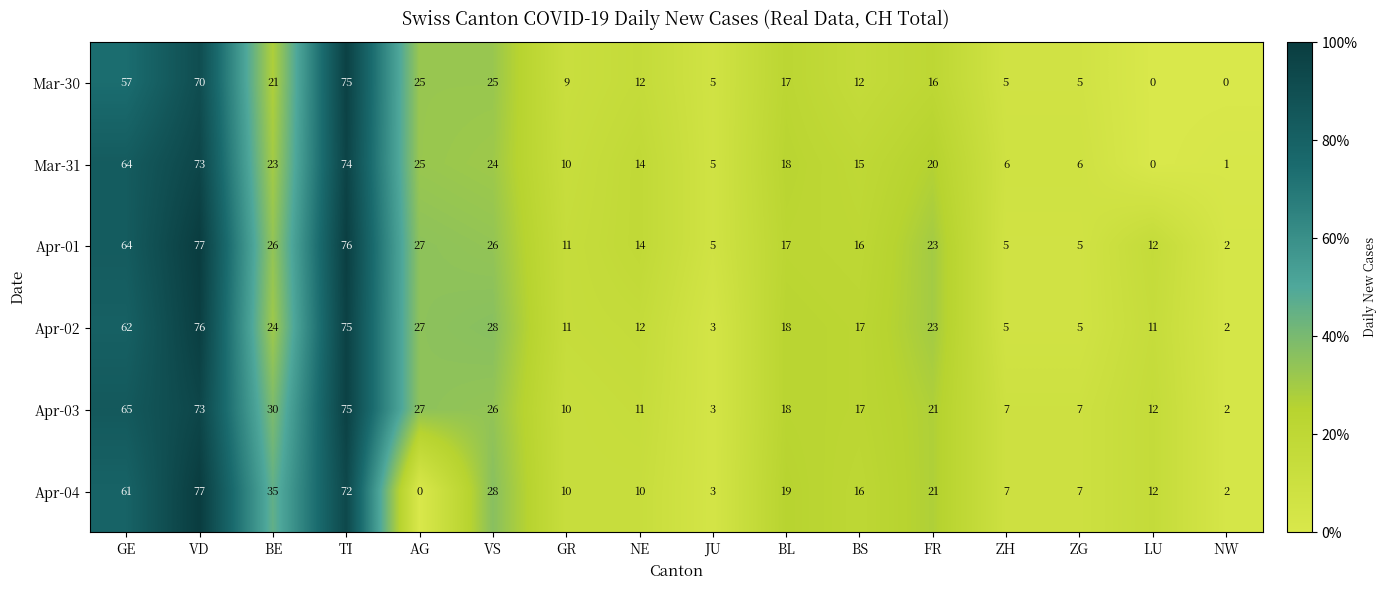

Is the value of Mar-31 at VS greater than the value of Apr-04 at NE?

Yes